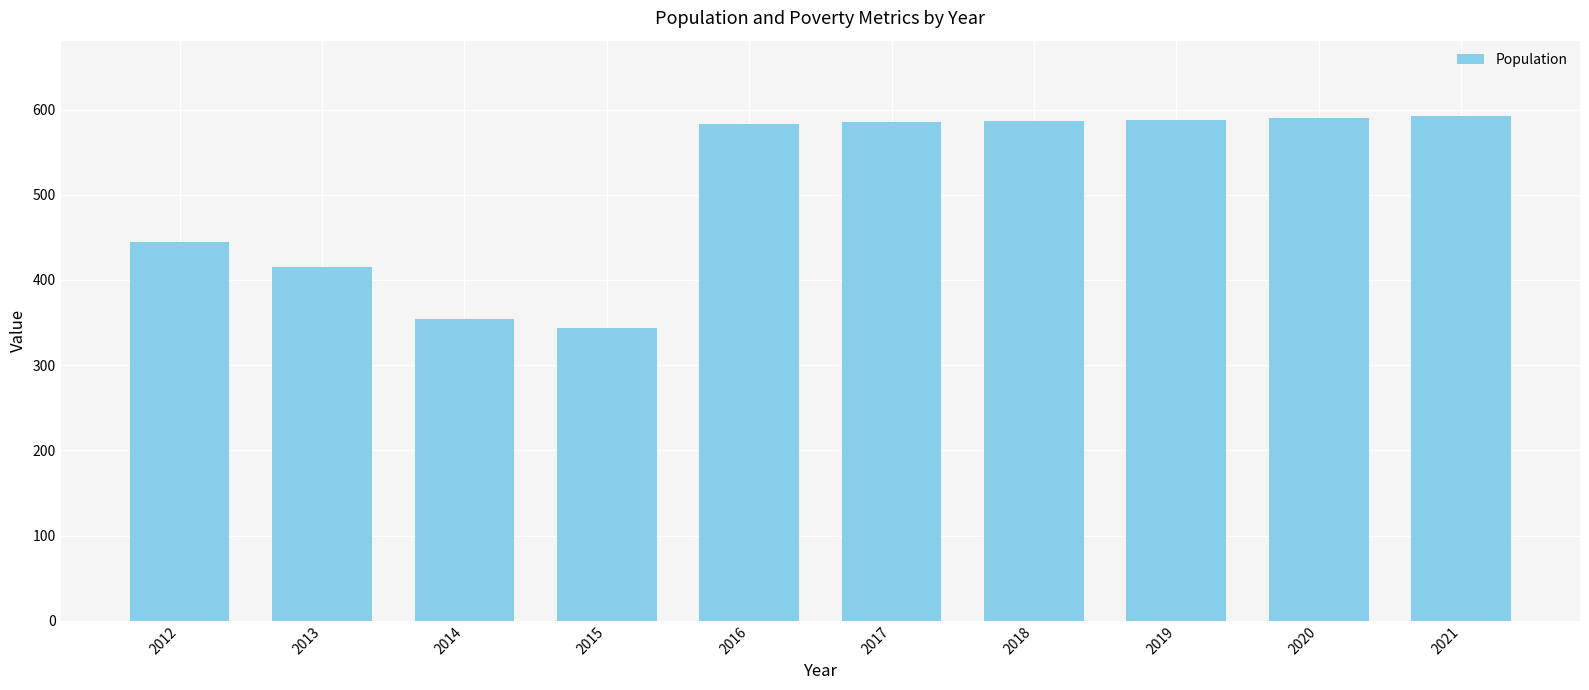

The value at 2020 is 1051. True or false?

False